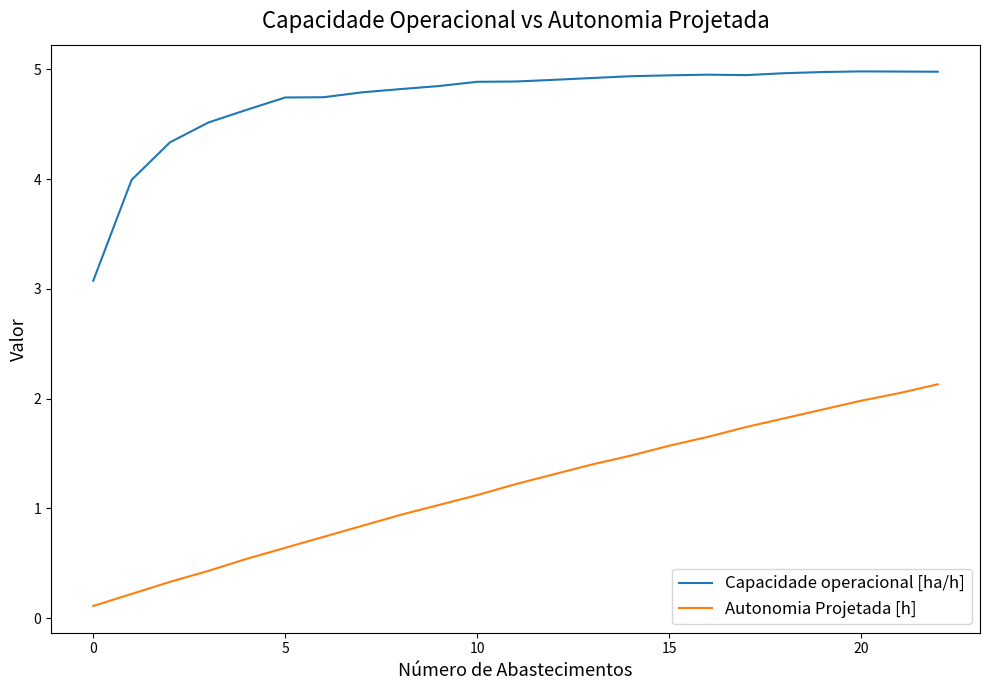

Rank the series by their average value, from lowest to highest.

Autonomia Projetada [h], Capacidade operacional [ha/h]